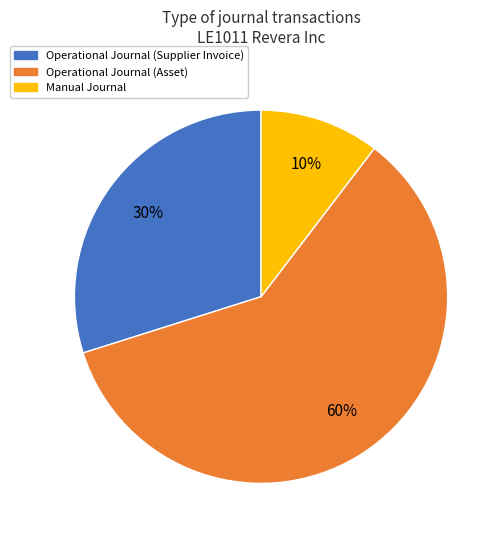

Which category has the biggest portion of the pie?

Operational Journal (Asset)